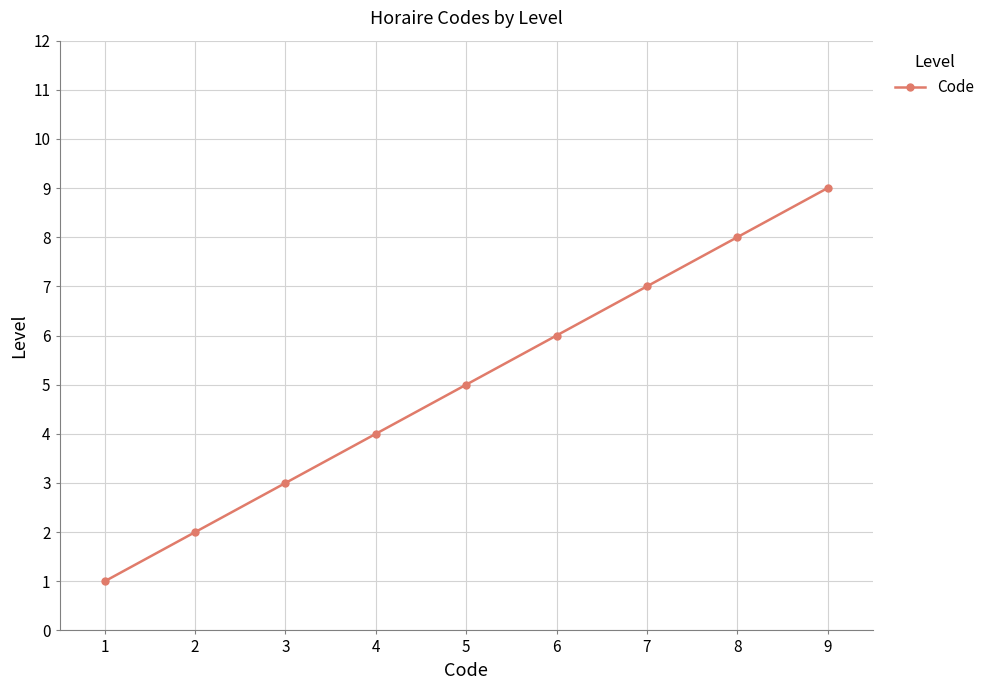

What is the maximum value shown in the chart?

9